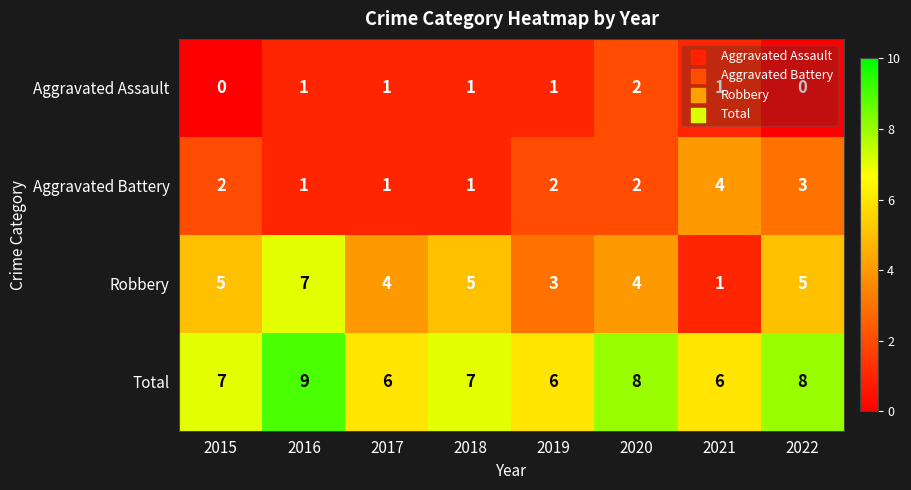

How many values in the Aggravated Assault series are below 1?

2